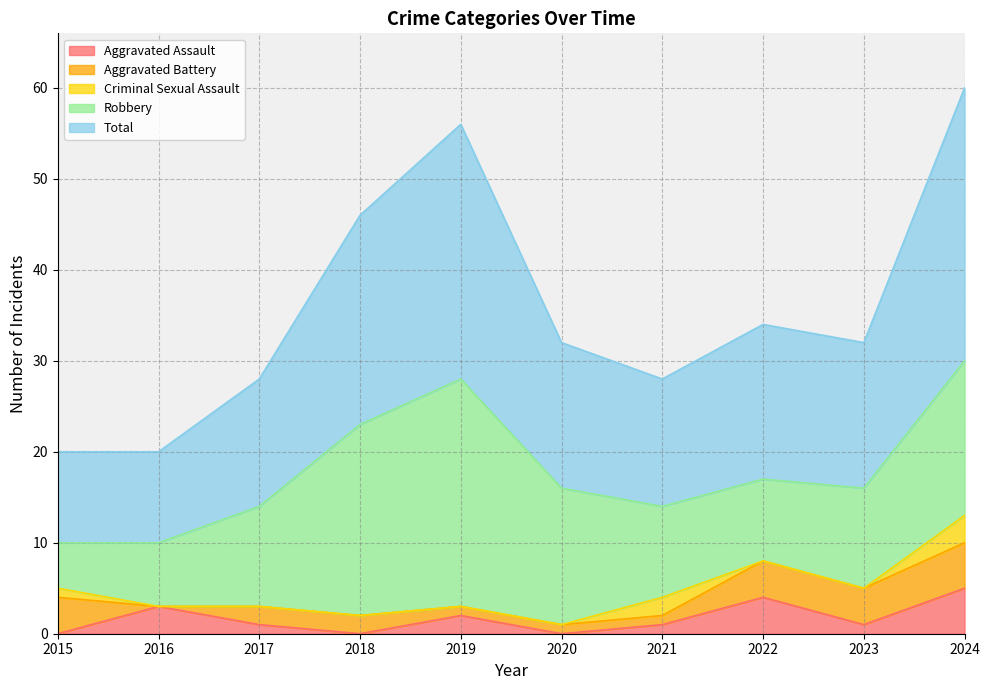

True or false: Criminal Sexual Assault has more than 1 points higher than both neighbors.

False